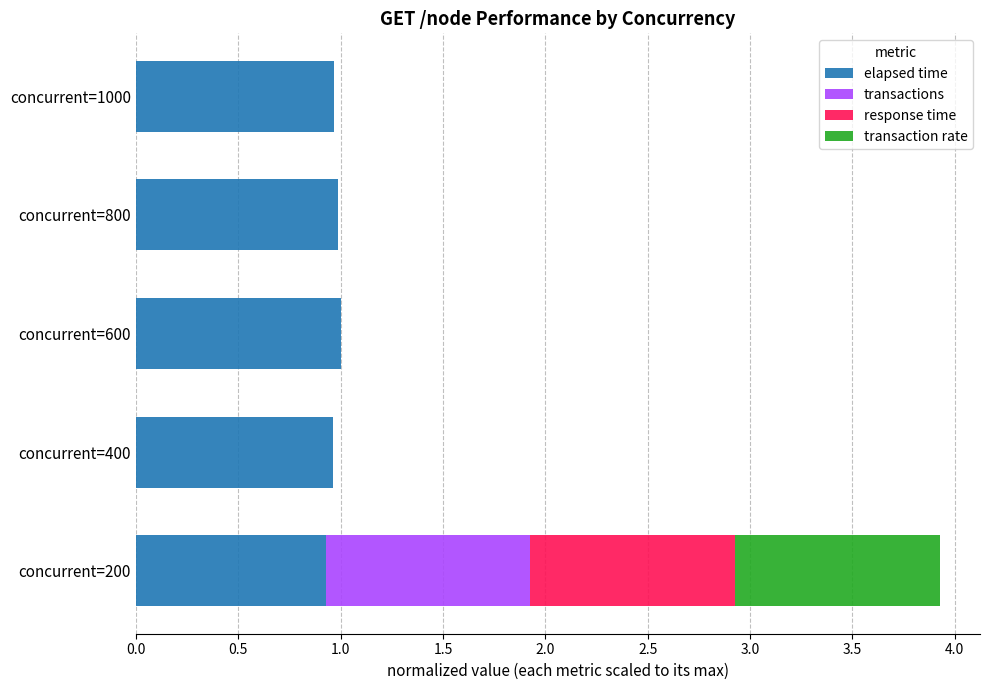

The elapsed time series shows 1.0 at concurrent=400. True or false?

True